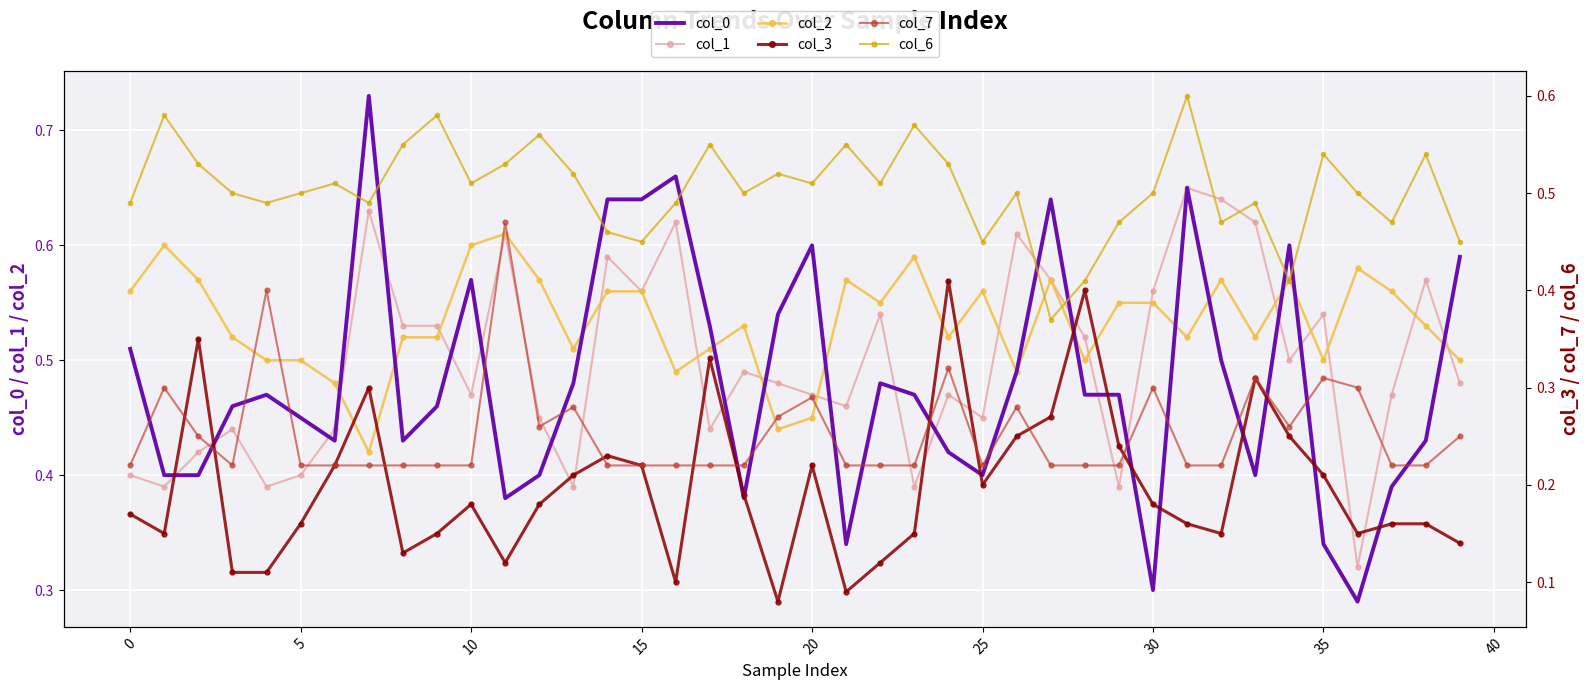

Which series has the largest total across all categories?

col_2